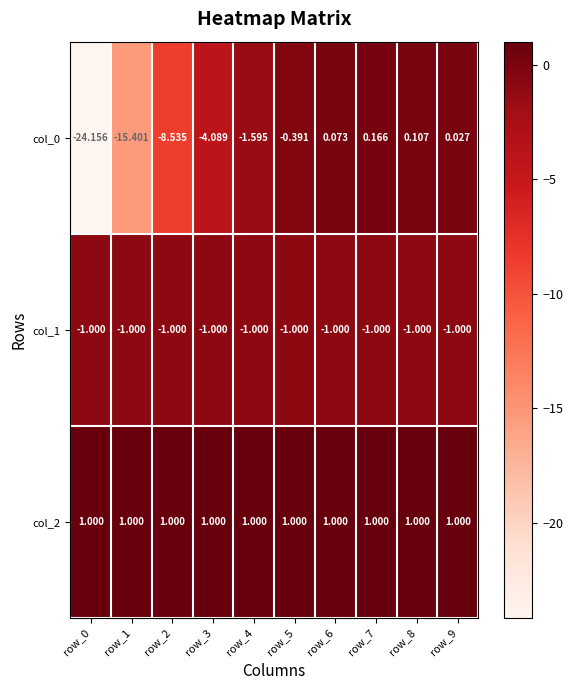

How many distinct data groups are displayed?

3